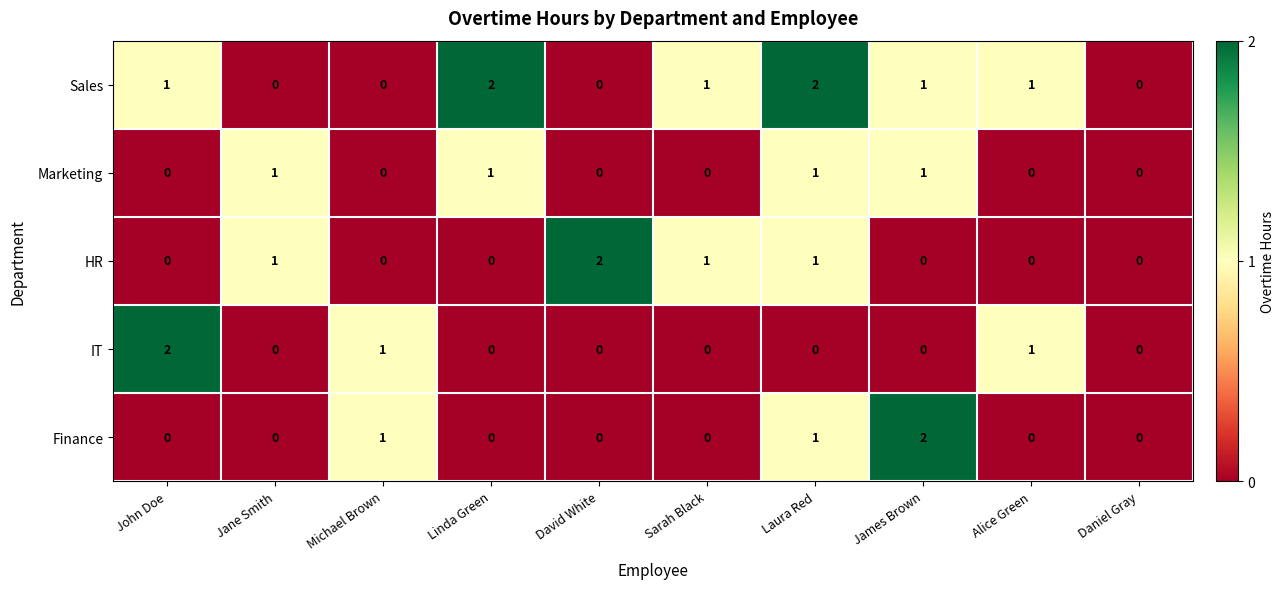

How many HR values are between 0 and 1?

9